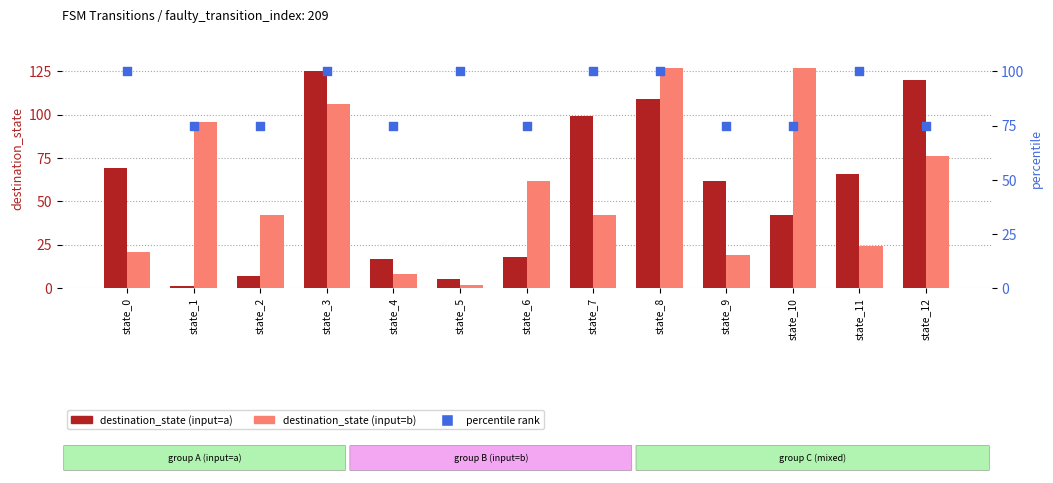

What are all the series names shown in the legend?

destination_state (input=a), destination_state (input=b), percentile rank